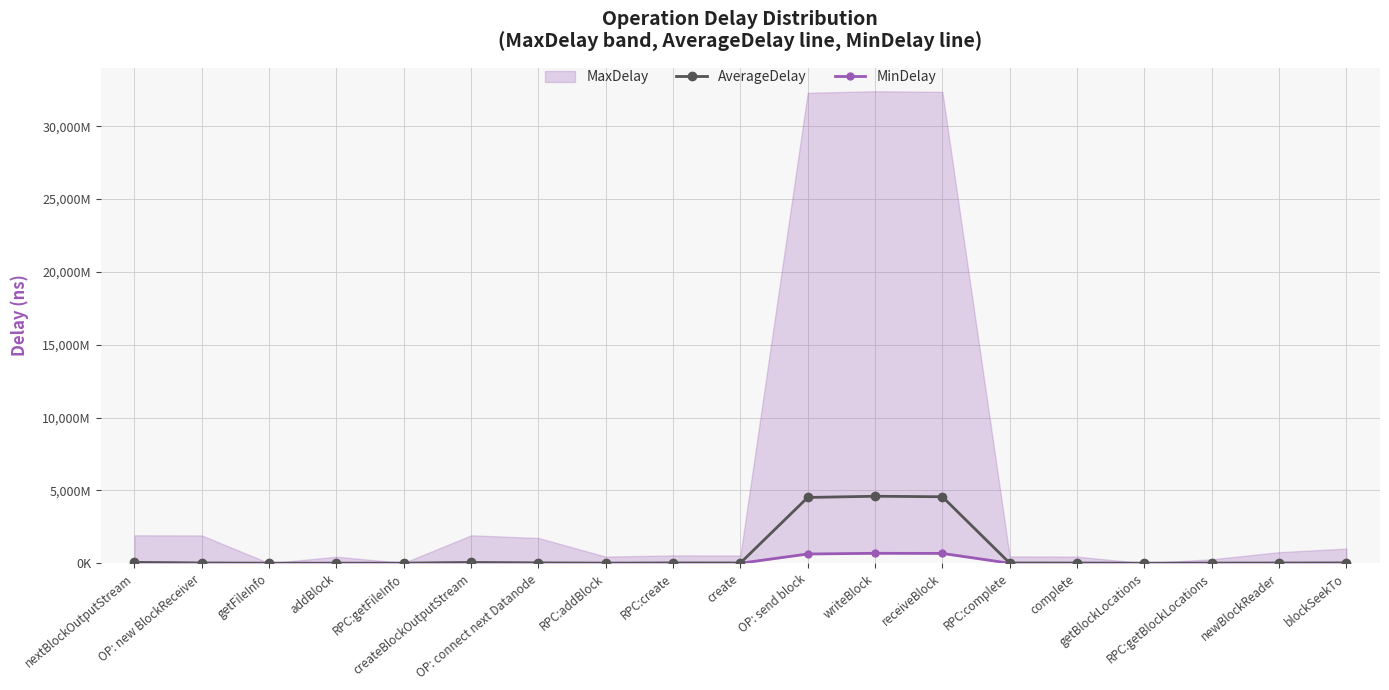

In MinDelay, how many points are lower than both neighbors (excluding endpoints)?

2